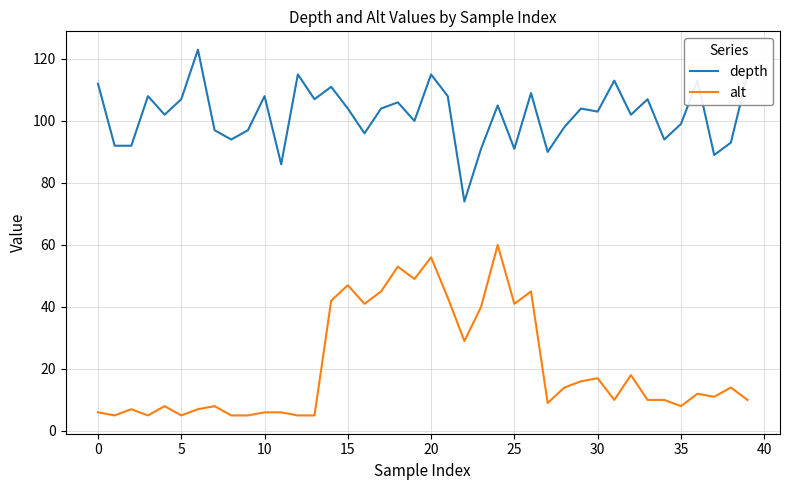

Which series has the largest total across all categories?

depth